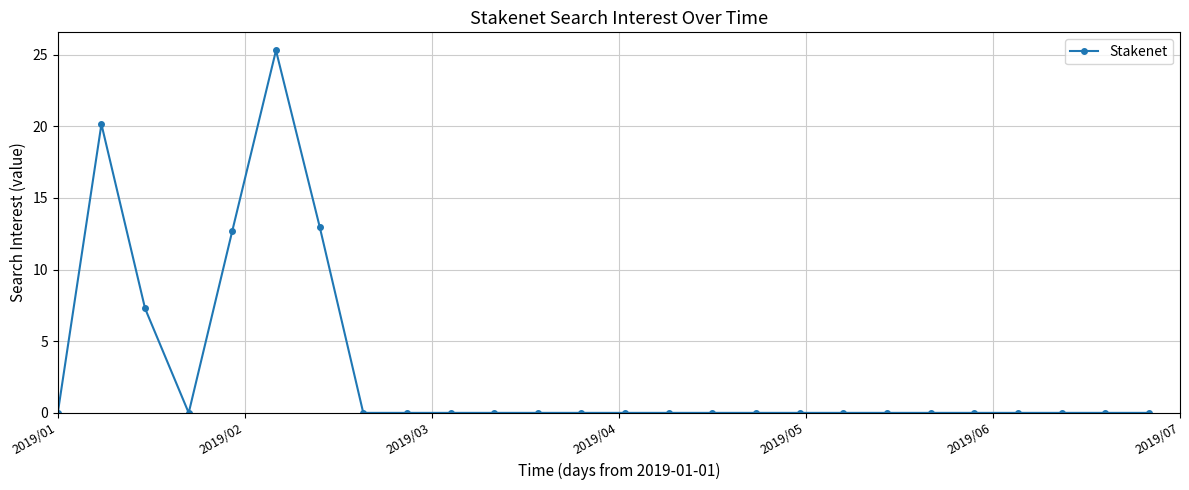

What is the difference between the maximum and minimum values?

25.3